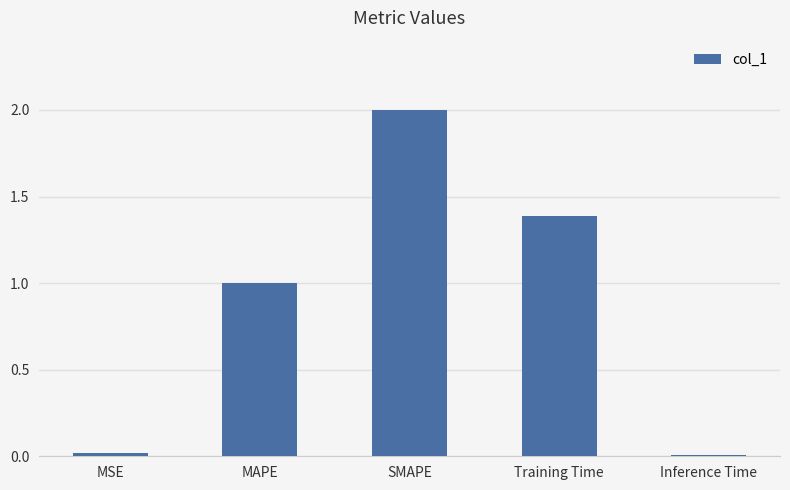

Where is the data nearest to the value 1?

MAPE